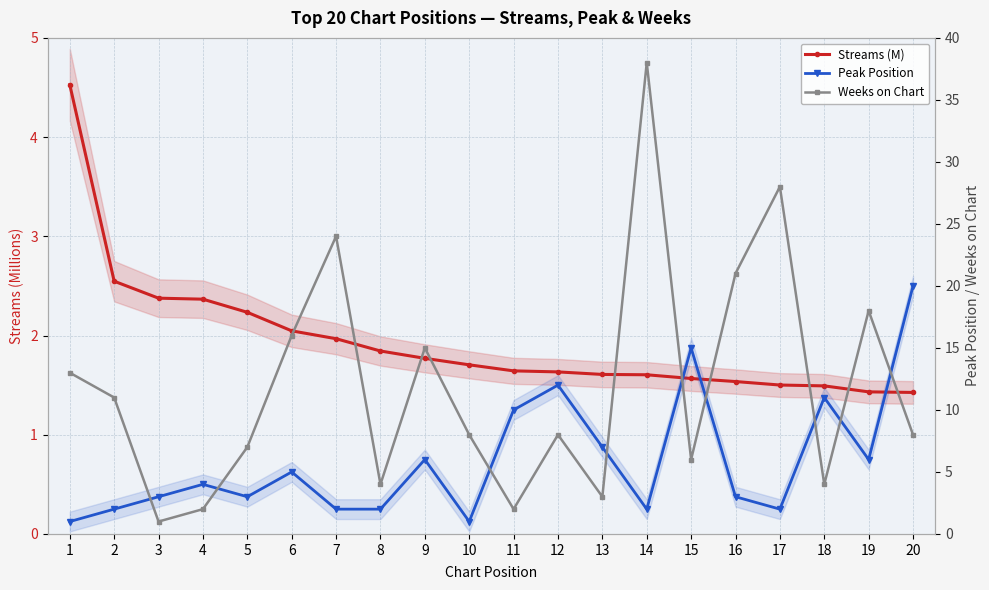

Is it true that Peak Position equals 2.0 at 2?

True